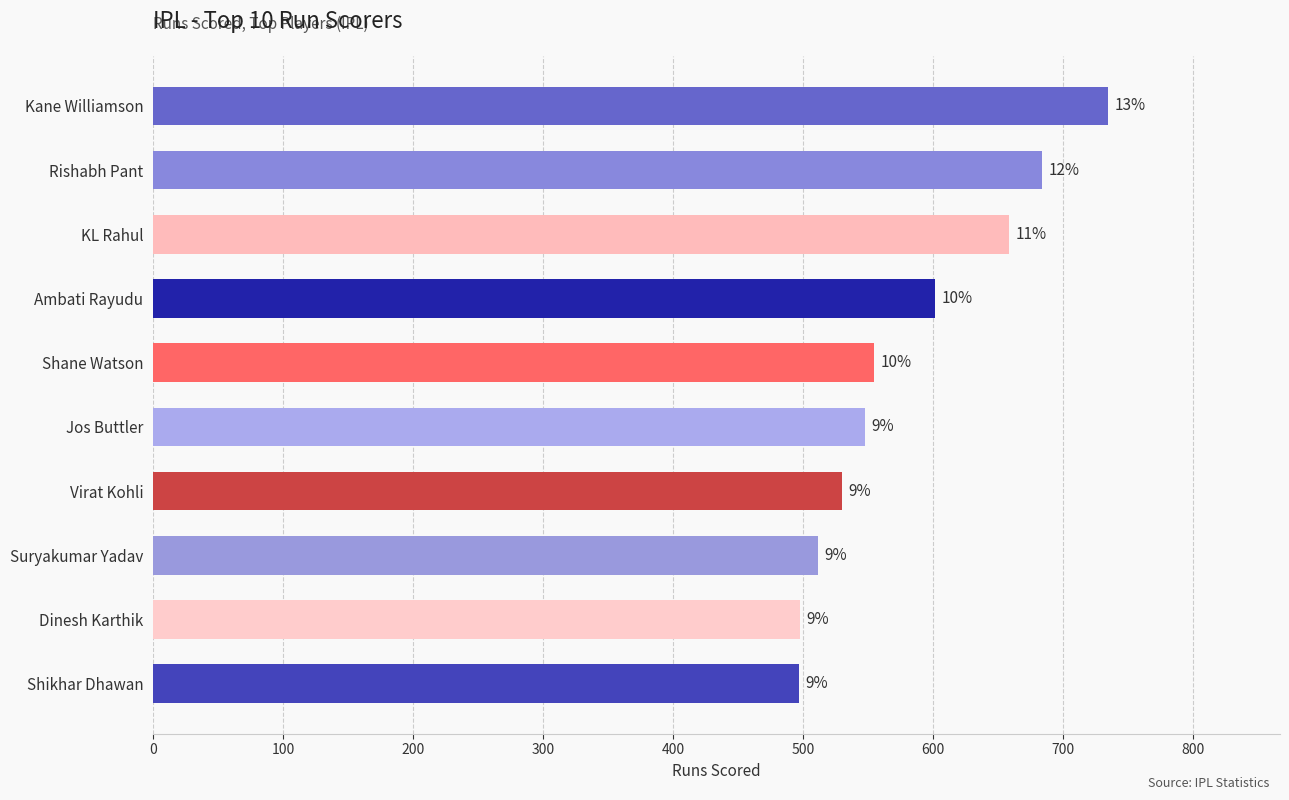

How many bars are there in total?

10